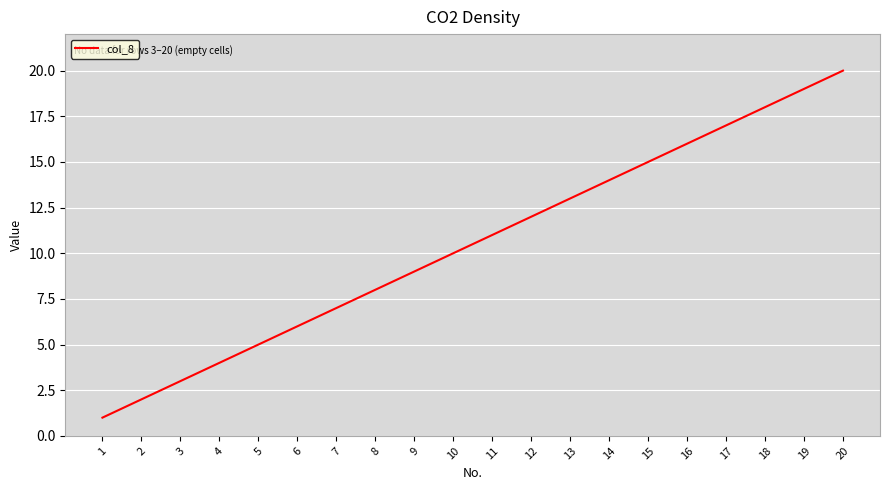

What is the greatest value displayed?

20